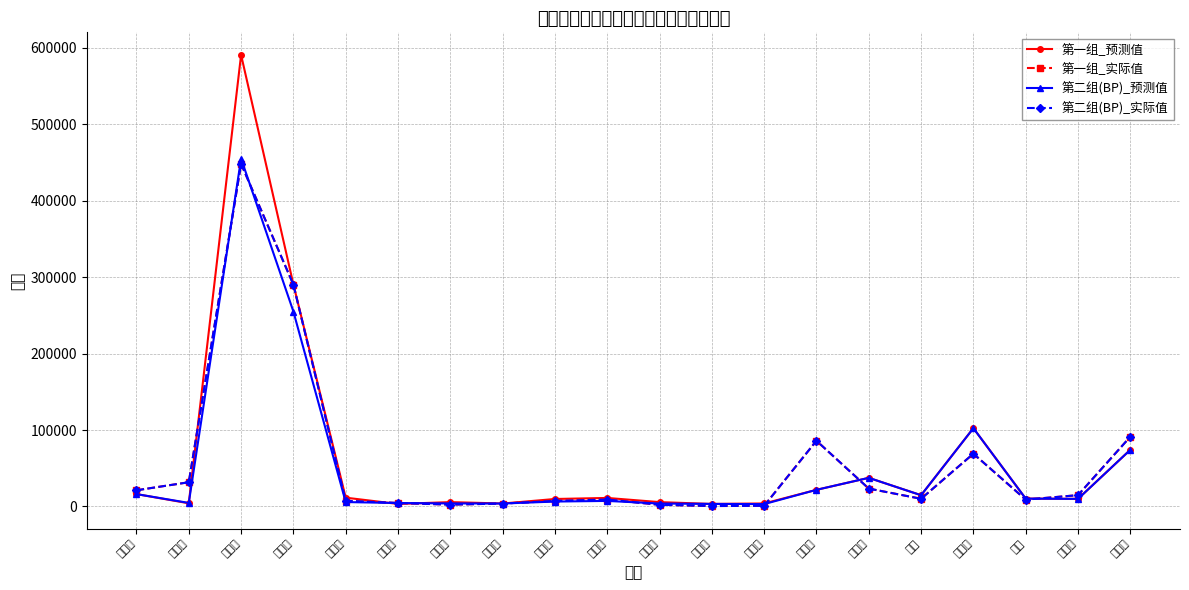

The 第二组(BP)_预测值 series shows 6162.6 at 上蔡县. True or false?

False